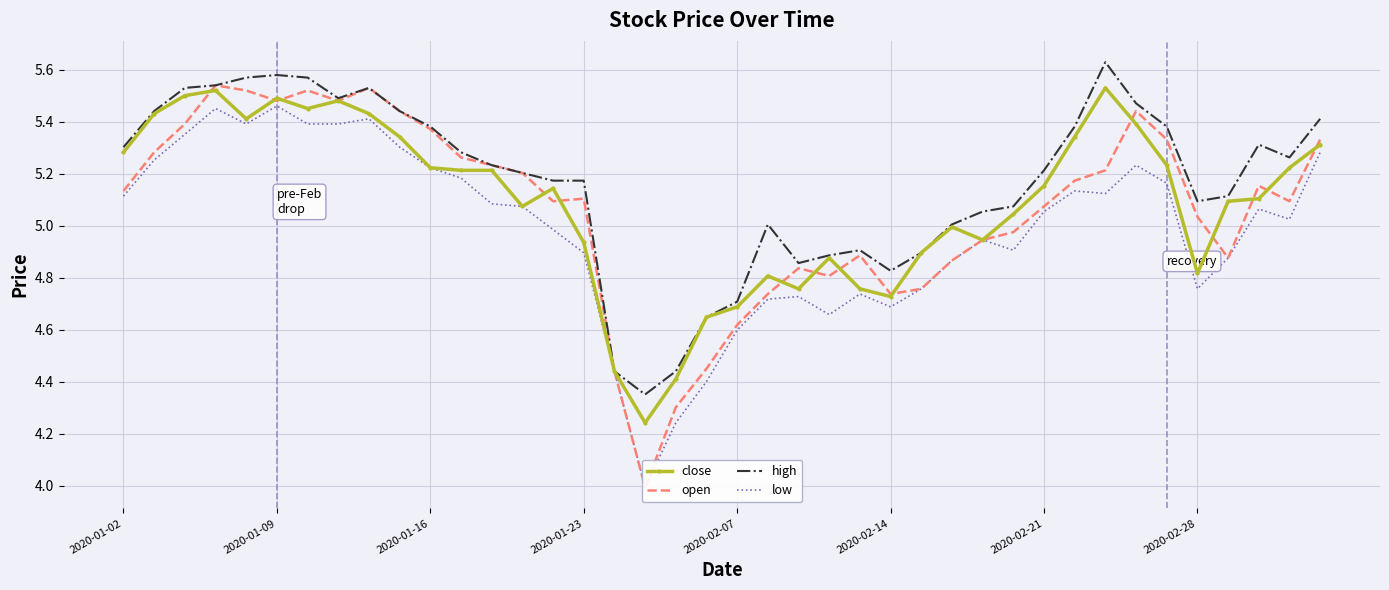

How many interior local valleys does the high series have?

6